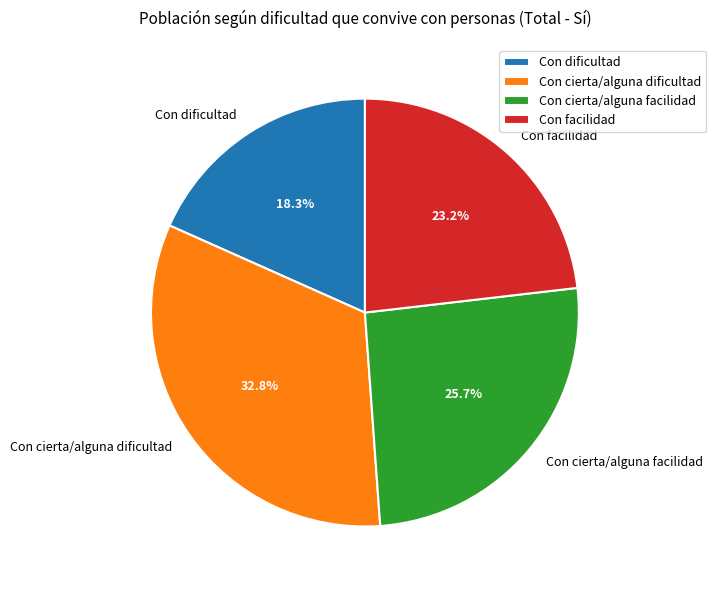

The Con facilidad slice represents 23% of the pie. True or false?

True